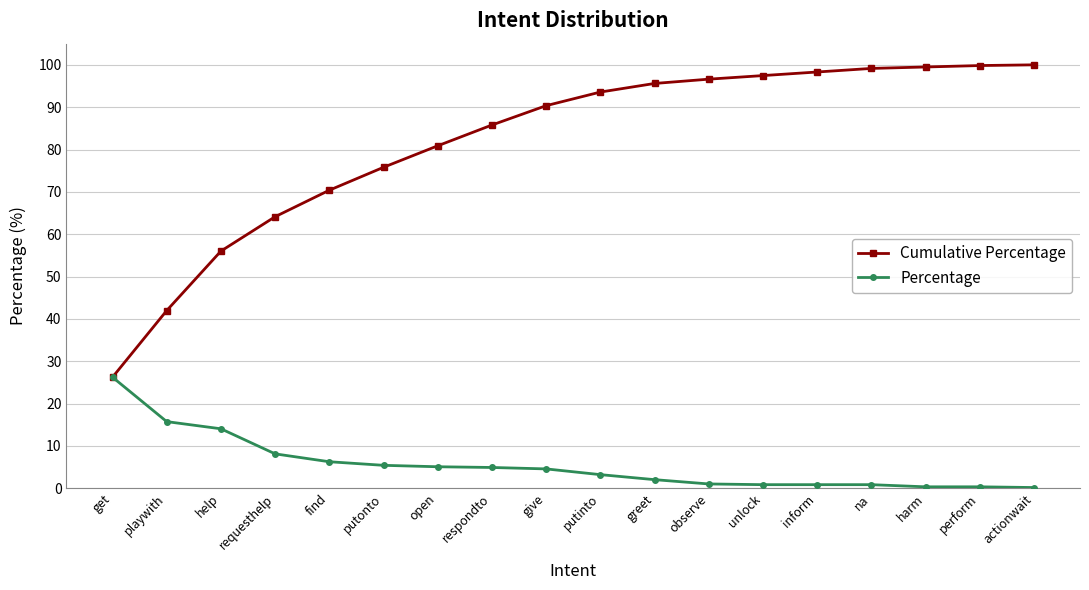

The value of Cumulative Percentage at putinto is 33.4. True or false?

False